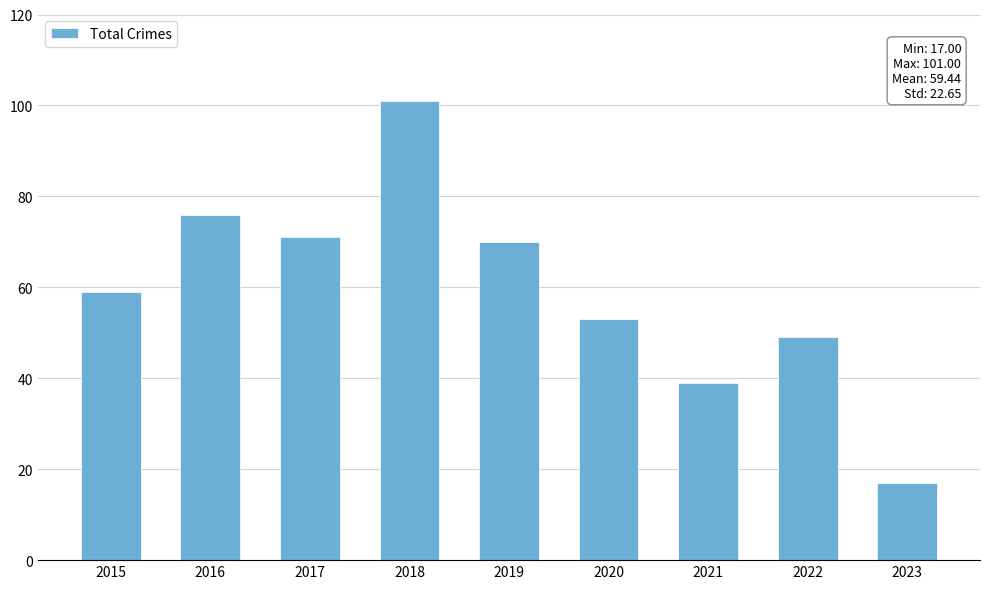

What is the difference between the second highest and minimum values?

59